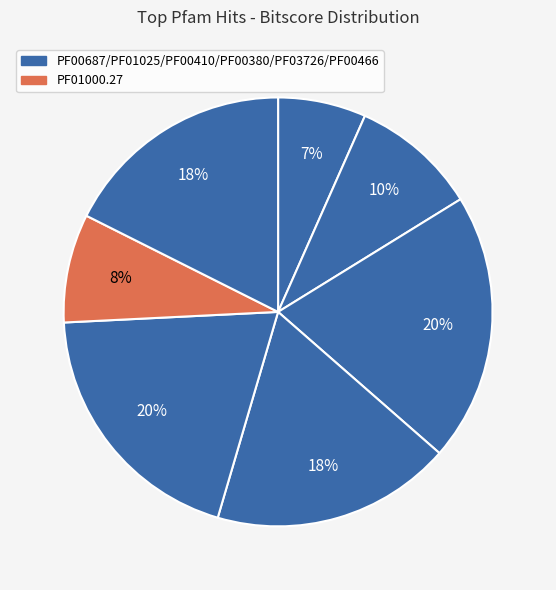

Is there a majority slice in this chart?

No